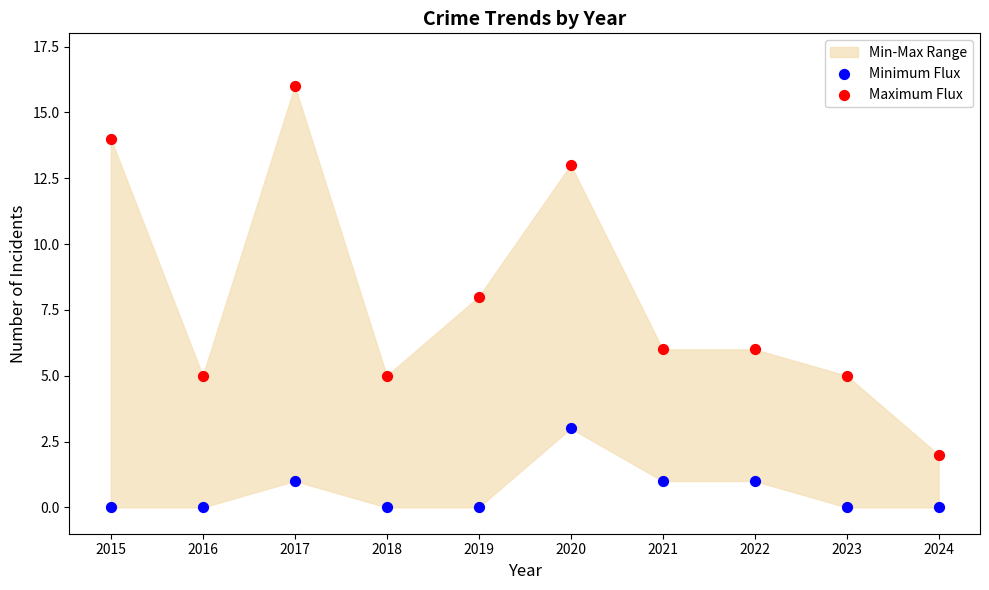

Which series reaches the maximum Y coordinate?

Maximum Flux